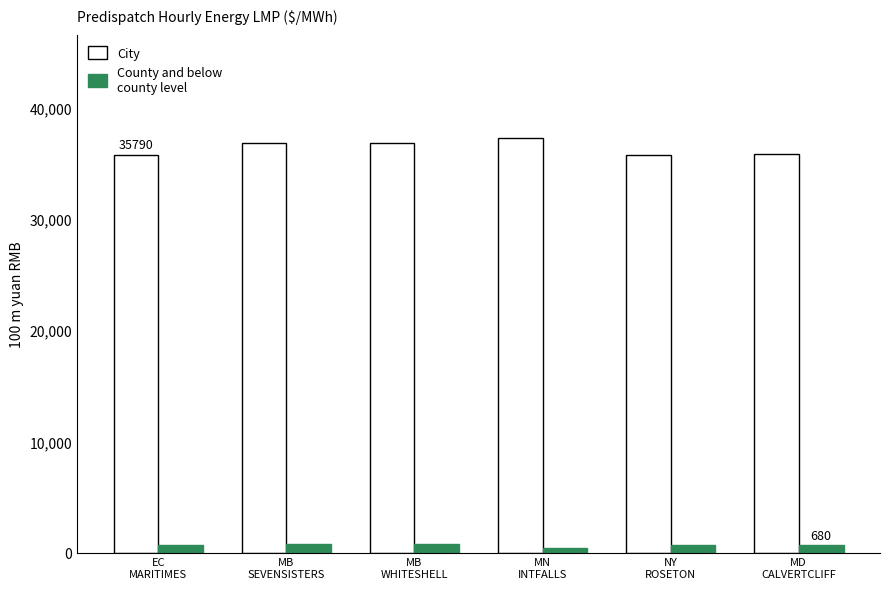

How many distinct data groups are displayed?

2